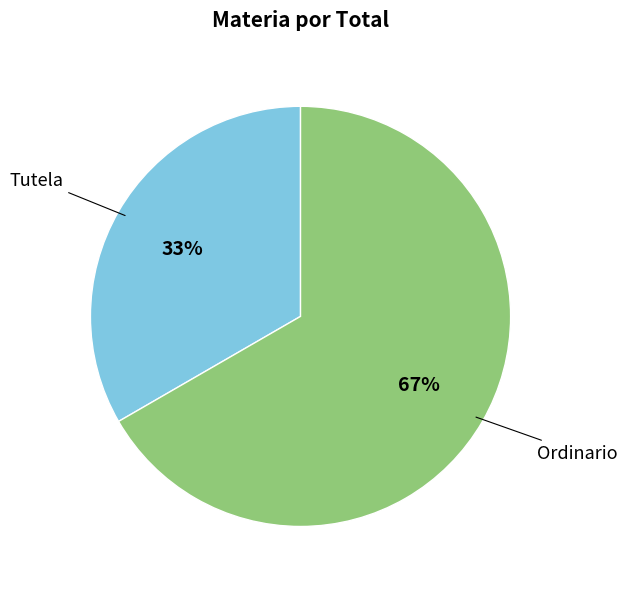

Count the number of slices in the pie.

2